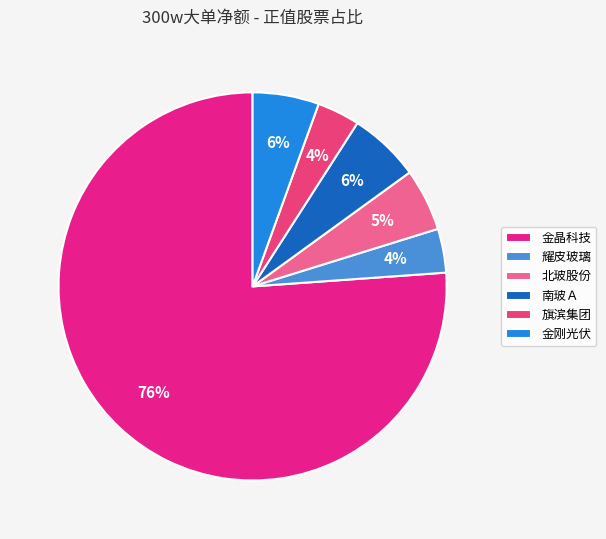

To the nearest percent, what is the difference between the largest and smallest slice percentages?

73%